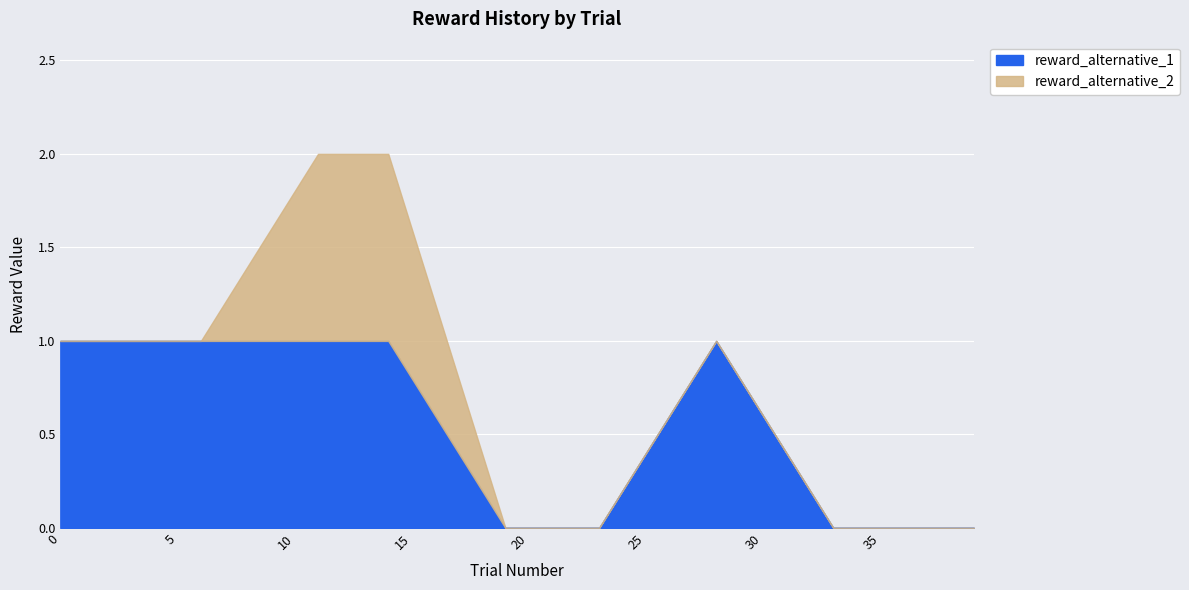

True or false: reward_alternative_1 and reward_alternative_2 cross at least once.

False